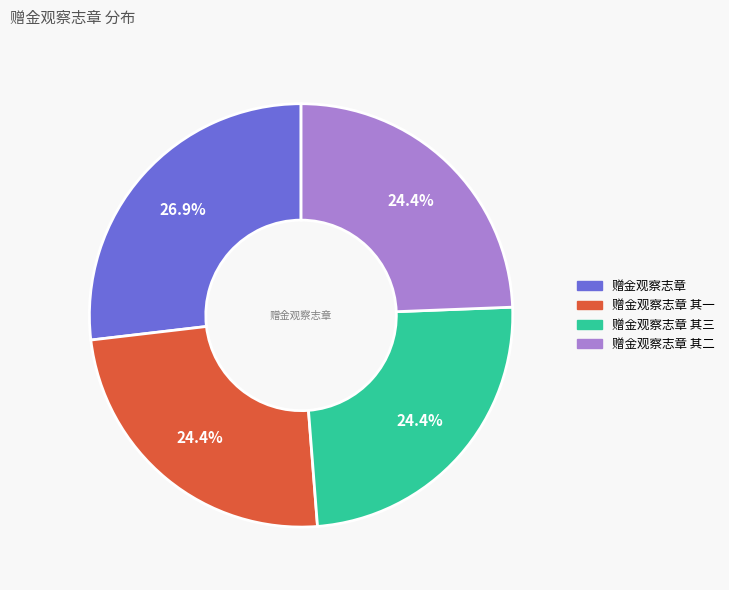

Is there a majority slice in this chart?

No